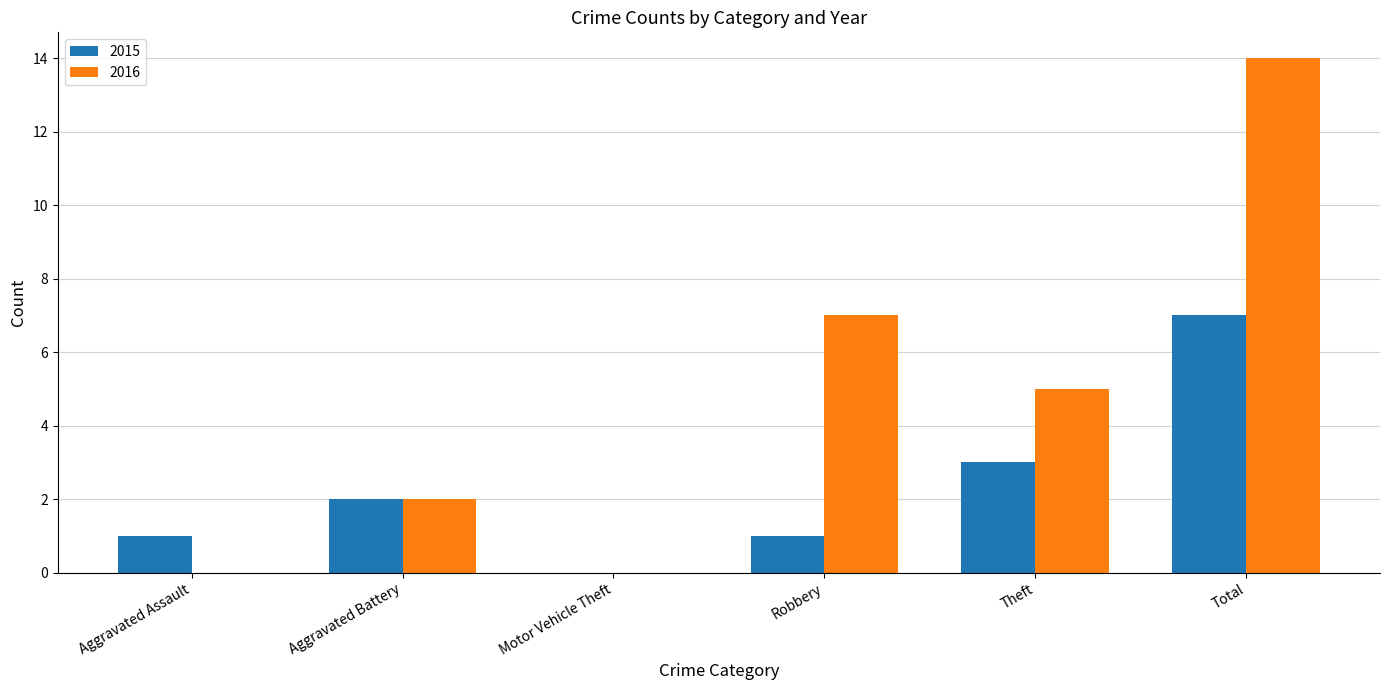

How many groups of bars are there?

6